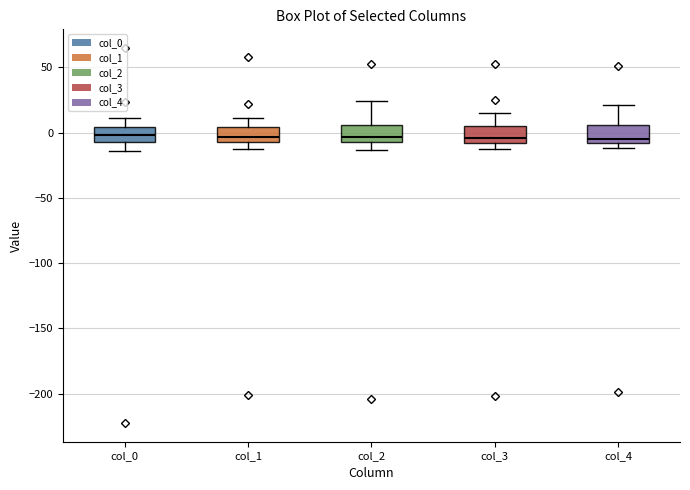

Reading left to right, transcribe this box plot: for each box, give where its median line is, the range the box spans, and where its two whiskers end, as read against the y-axis. The values are not printed on the chart, so give them approximately, as read against the axis.

col_0: median 0, box -5 to 5, whiskers -15 to 10
col_1: median -5 (just above the box's lower edge), box -5 to 5, whiskers -15 to 10
col_2: median -5 (just above the box's lower edge), box -5 to 5, whiskers -15 to 25
col_3: median -5, box -10 to 5, whiskers -10 (just below the box's lower edge) to 15
col_4: median -5, box -10 to 5, whiskers -10 (just below the box's lower edge) to 20